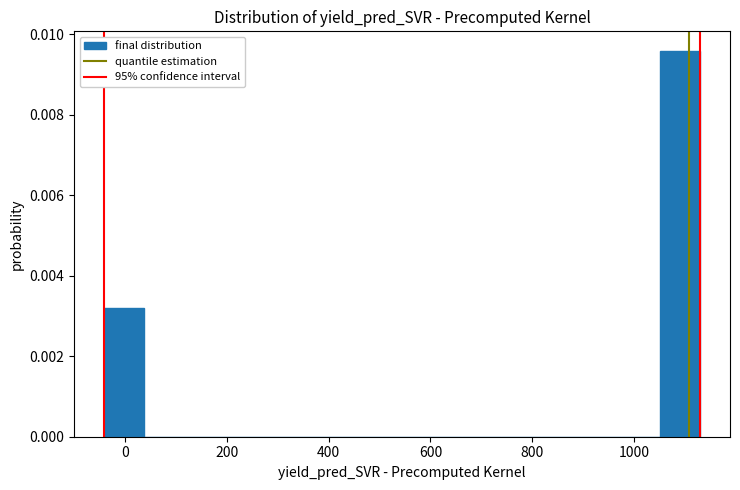

Around what value on the x-axis is the tallest bar? Give the approximate position of its centre, as read against the axis.

1100